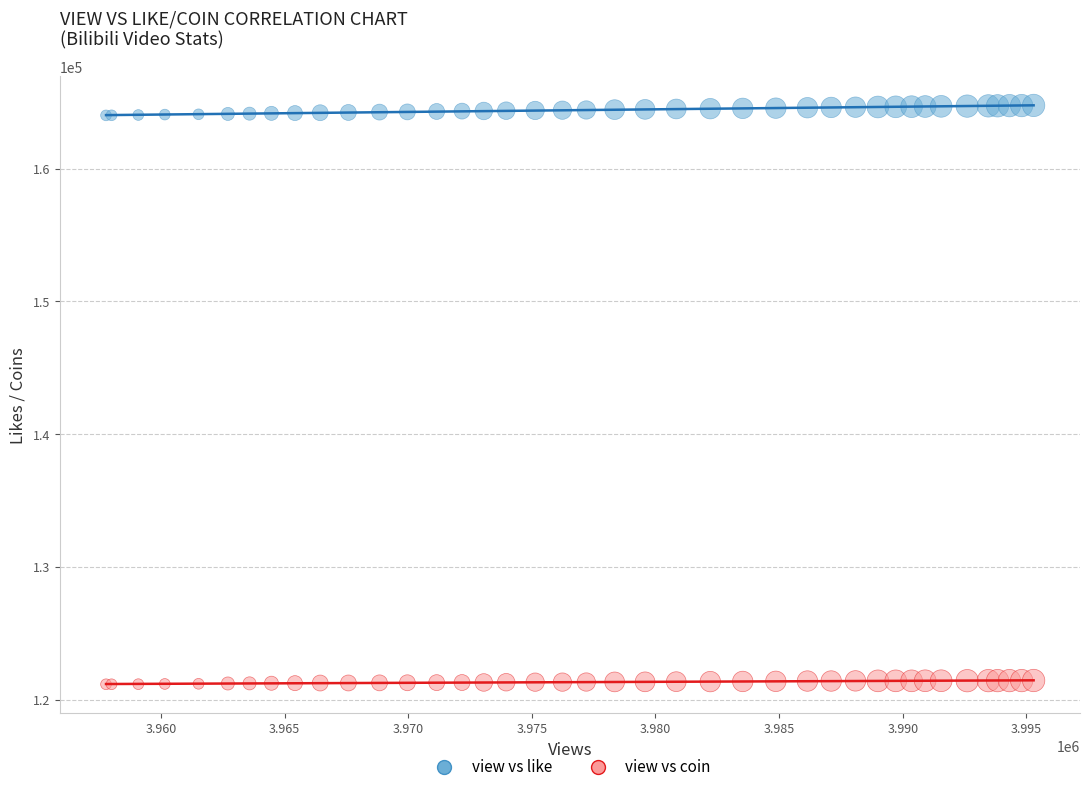

Which series reaches the maximum Y coordinate?

view vs like